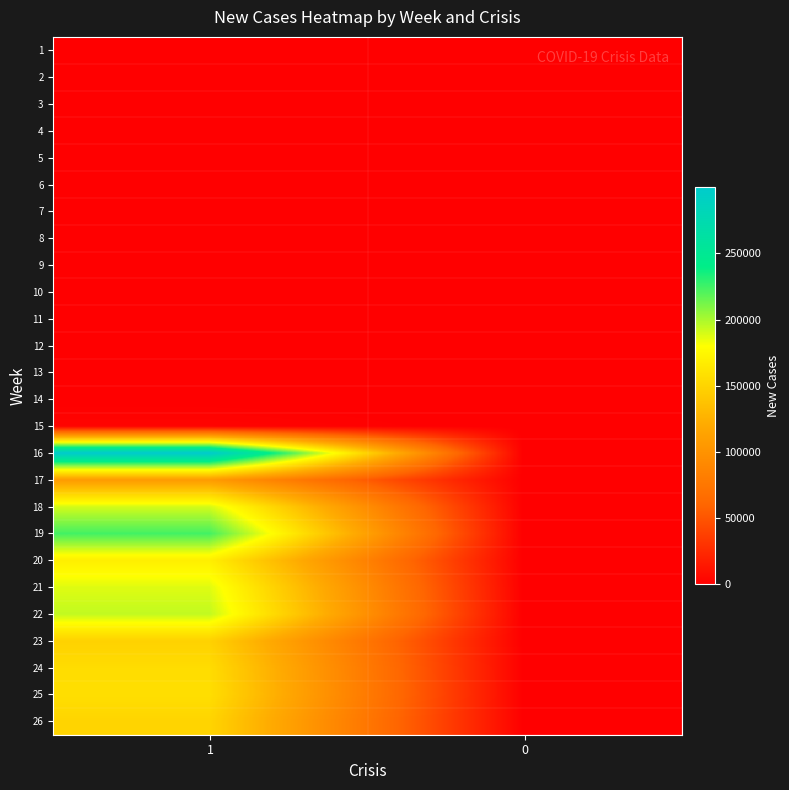

Between 1 and 0, which is larger?

1